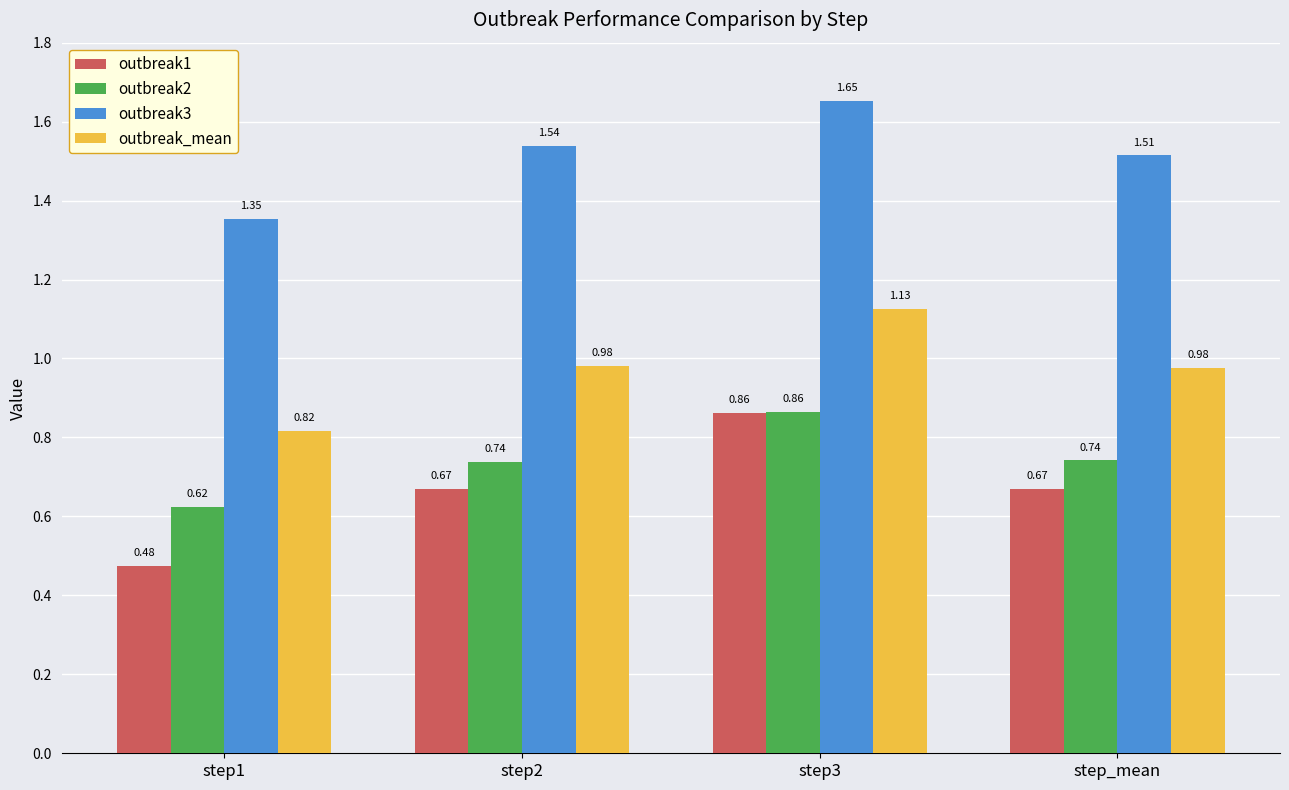

Which series has the largest range (max minus min)?

outbreak1